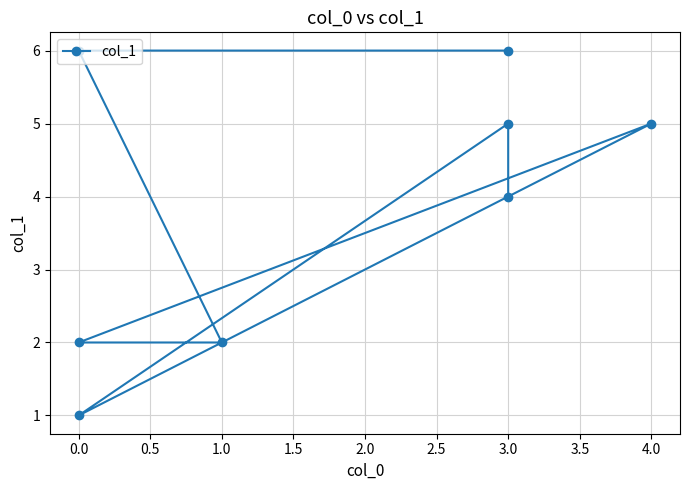

Reading left to right, extract all data points from this chart.

6	6	2	2	5	1	5	4